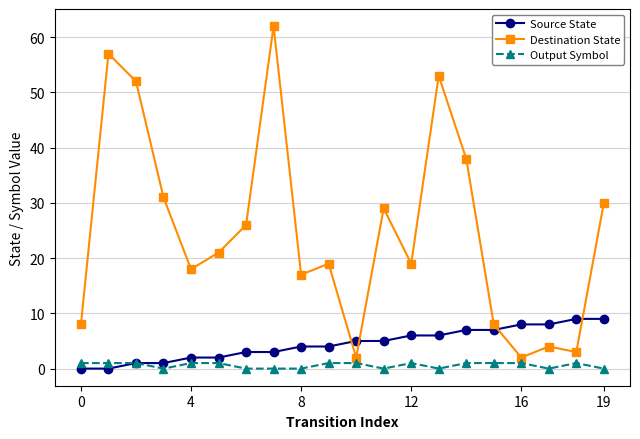

At how many categories does at least one series exceed 40?

4